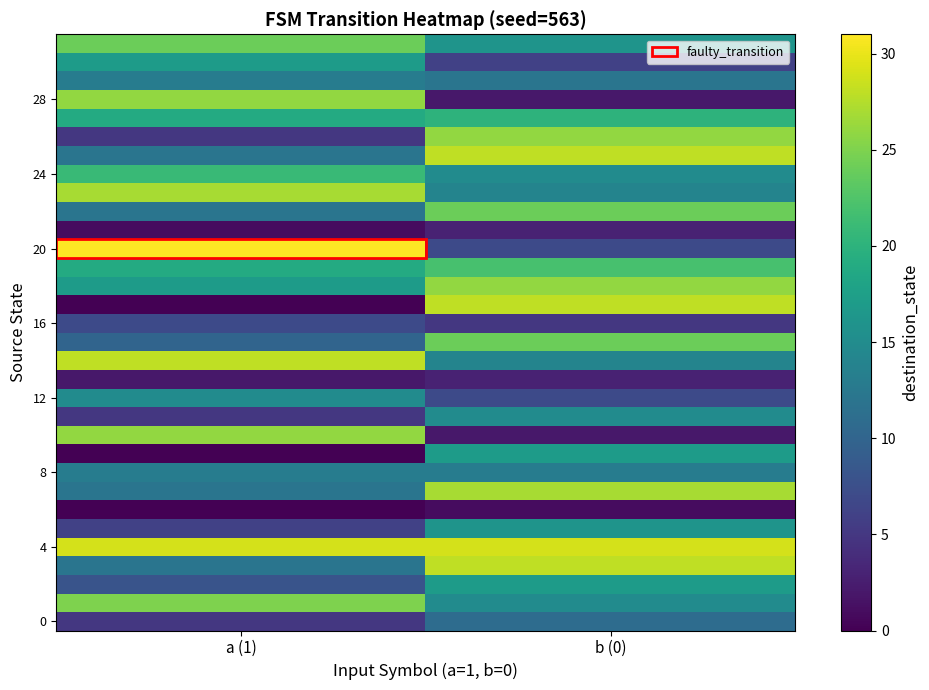

At how many categories does at least one series exceed 19?

2